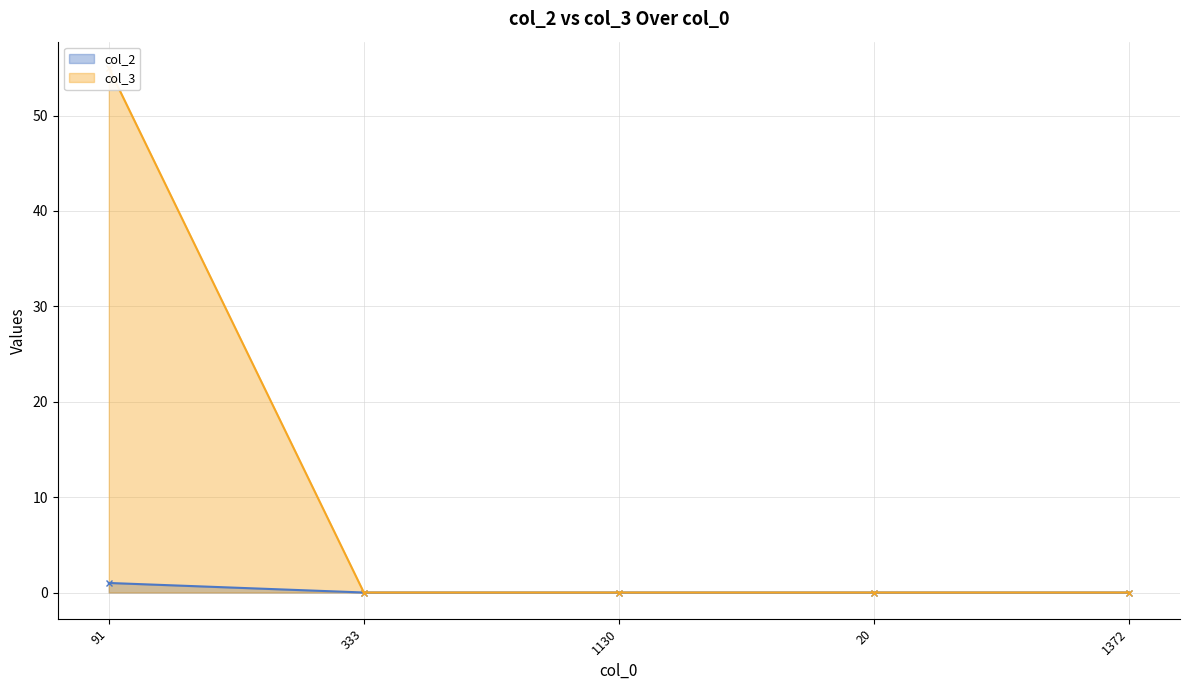

At which label does col_3 reach its peak?

91